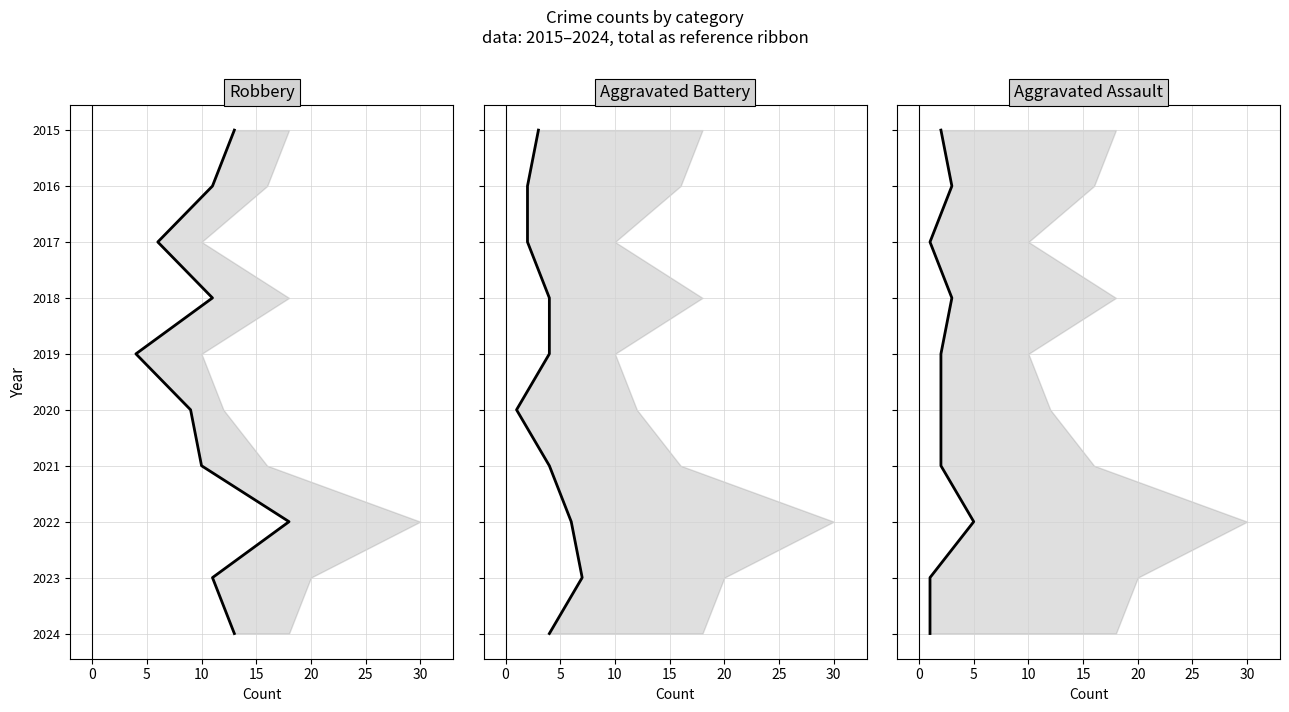

Read the Aggravated Assault value at 5.

2